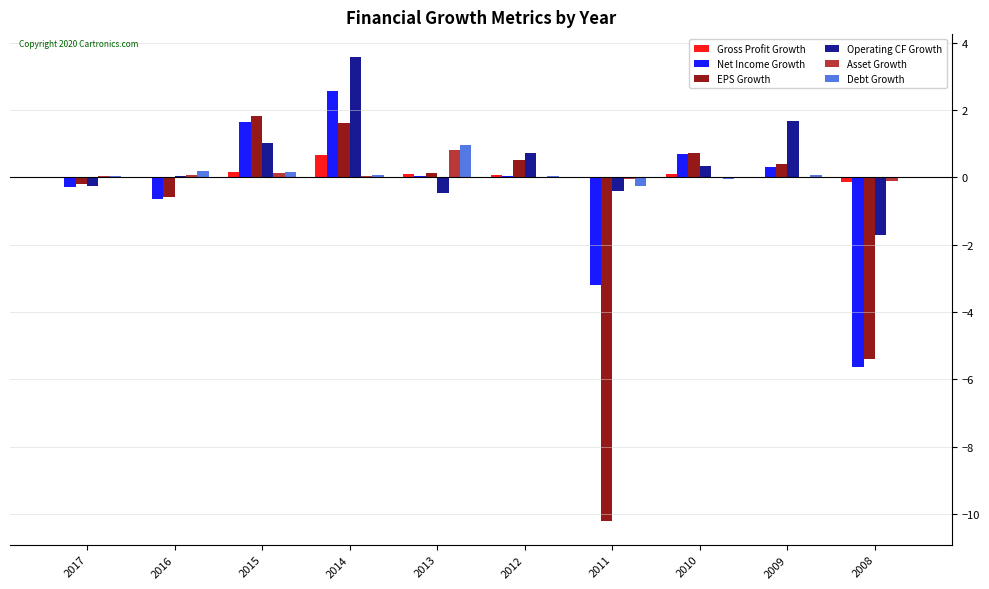

At which label is EPS Growth closest to -4?

2008